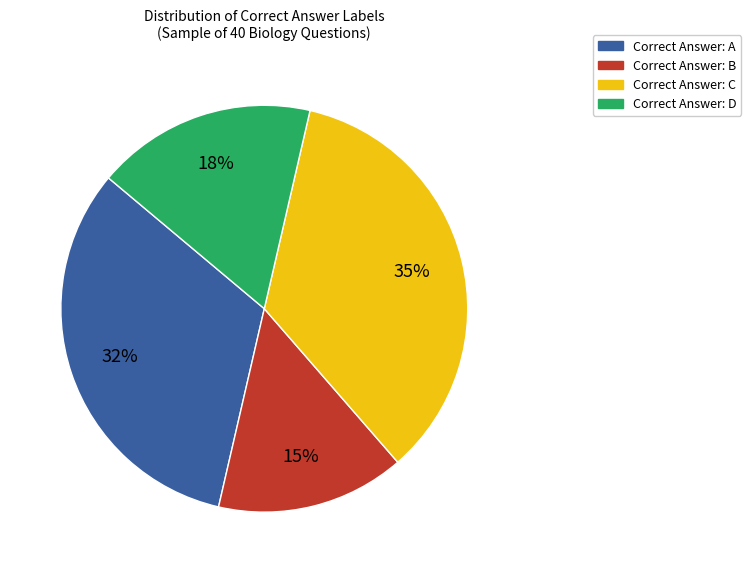

Does any single category account for the majority?

No